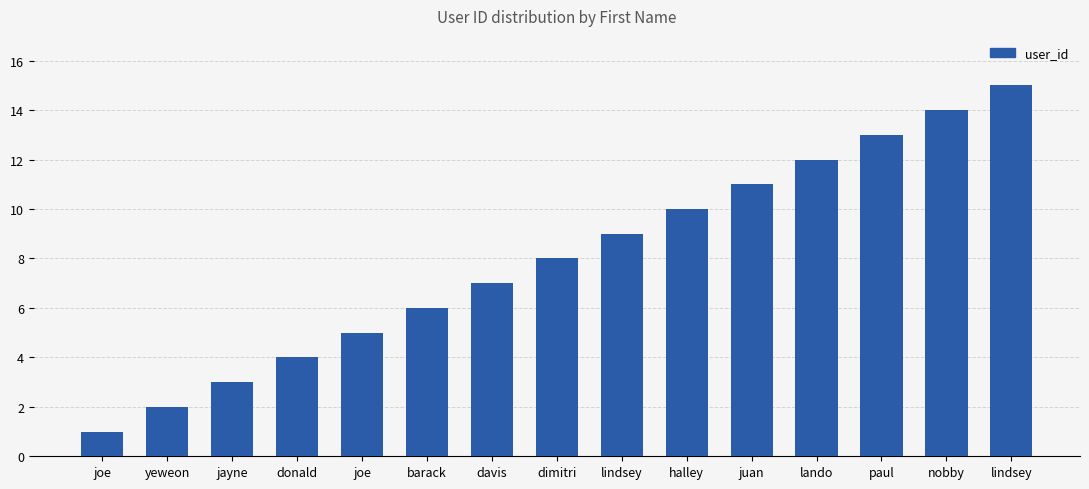

List the labels in order of value, smallest first.

joe, yeweon, jayne, donald, joe, barack, davis, dimitri, lindsey, halley, juan, lando, paul, nobby, lindsey